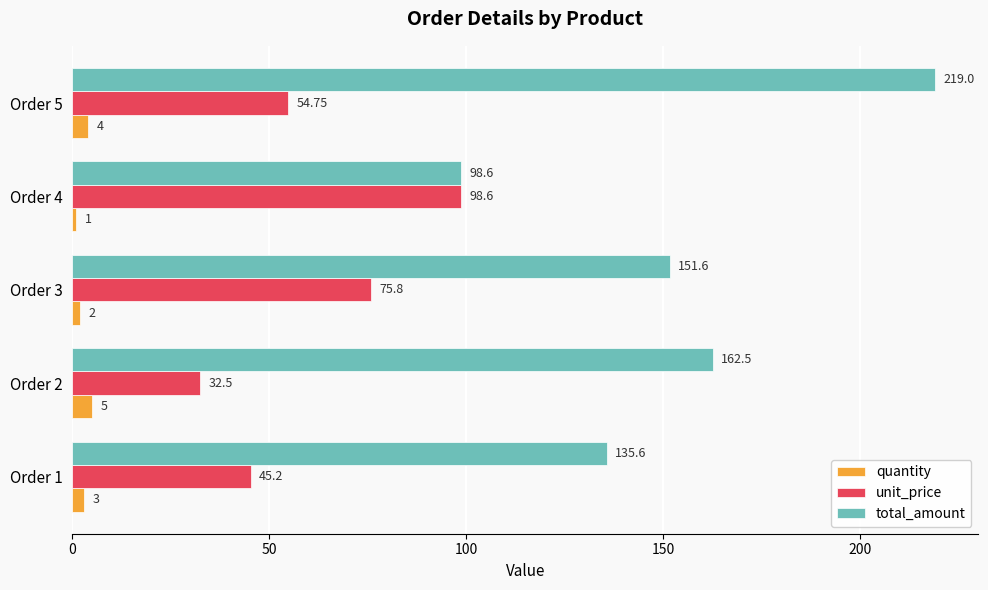

Which series has the widest spread of values?

total_amount